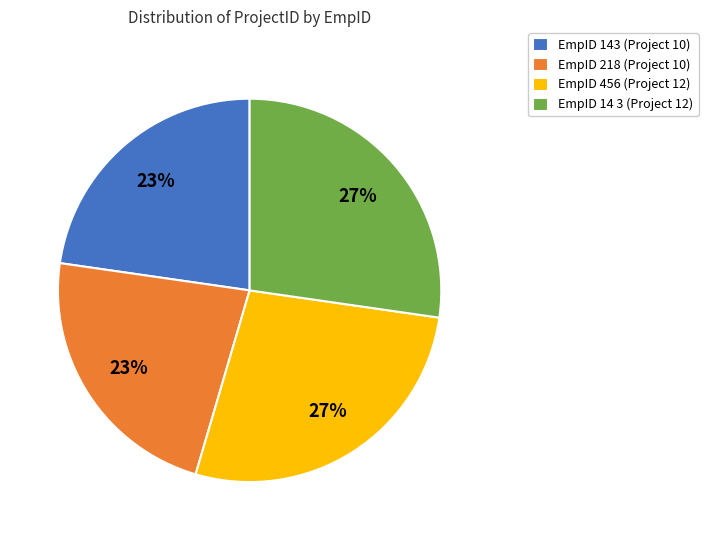

Is the sum of EmpID 143 (Project 10) and EmpID 218 (Project 10) greater than half?

No